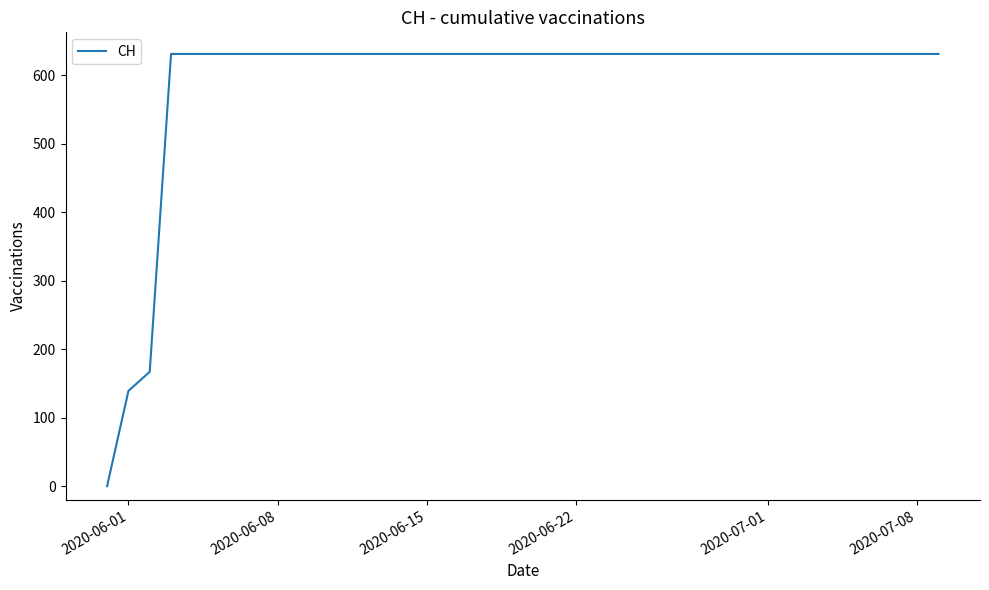

What is the difference between the maximum and minimum values?

631